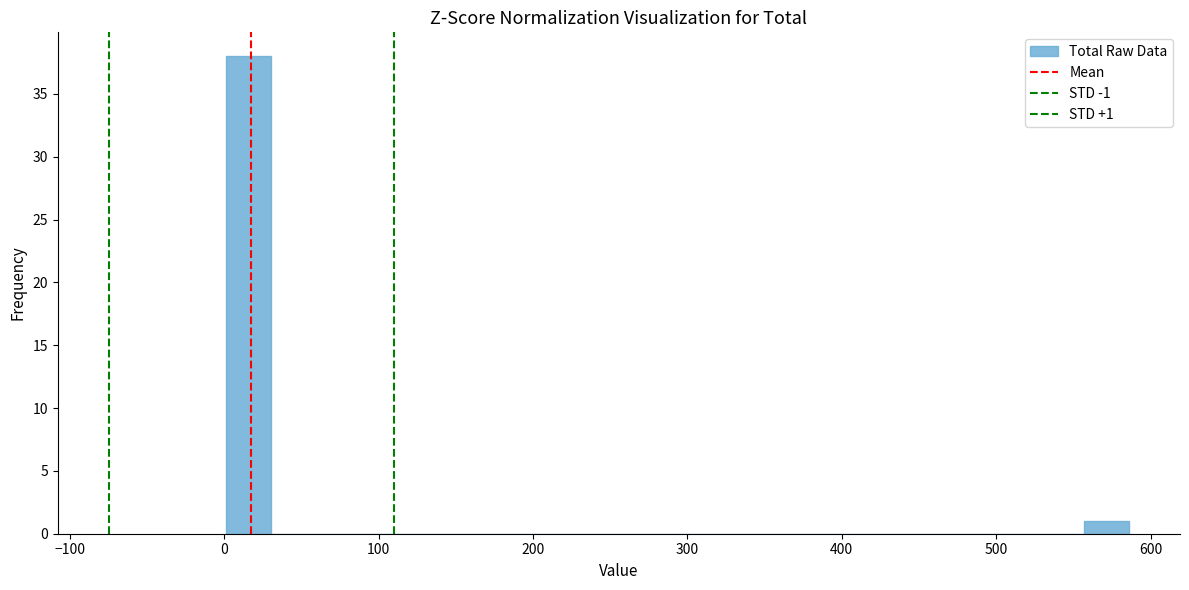

Around what value on the x-axis is the tallest bar? Give the approximate position of its centre, as read against the axis.

20